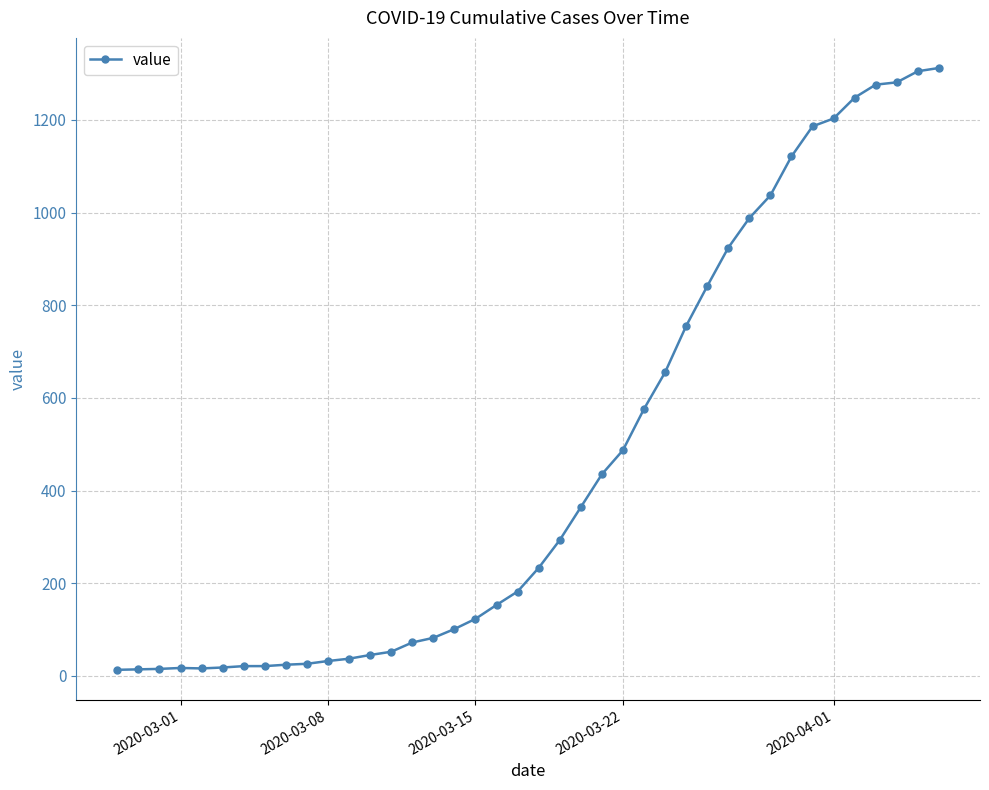

Is this an area chart (filled region under the line)?

No